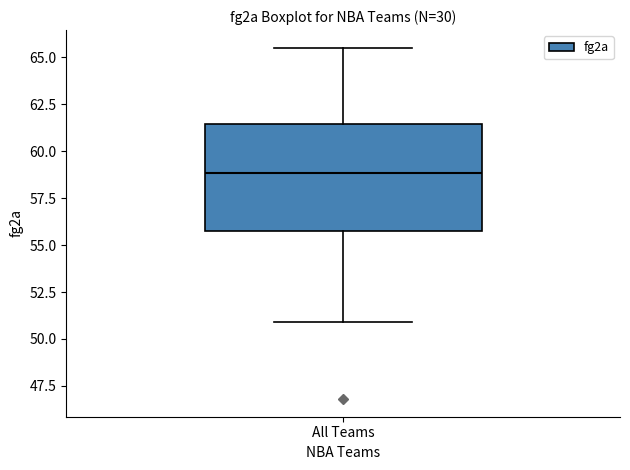

Transcribe this box plot: give where the median line is, the range the box spans, and where the two whiskers end, as read against the y-axis. The values are not printed on the chart, so give them approximately, as read against the axis.

median 59.0, box 56.0 to 61.5, whiskers 51.0 to 65.5